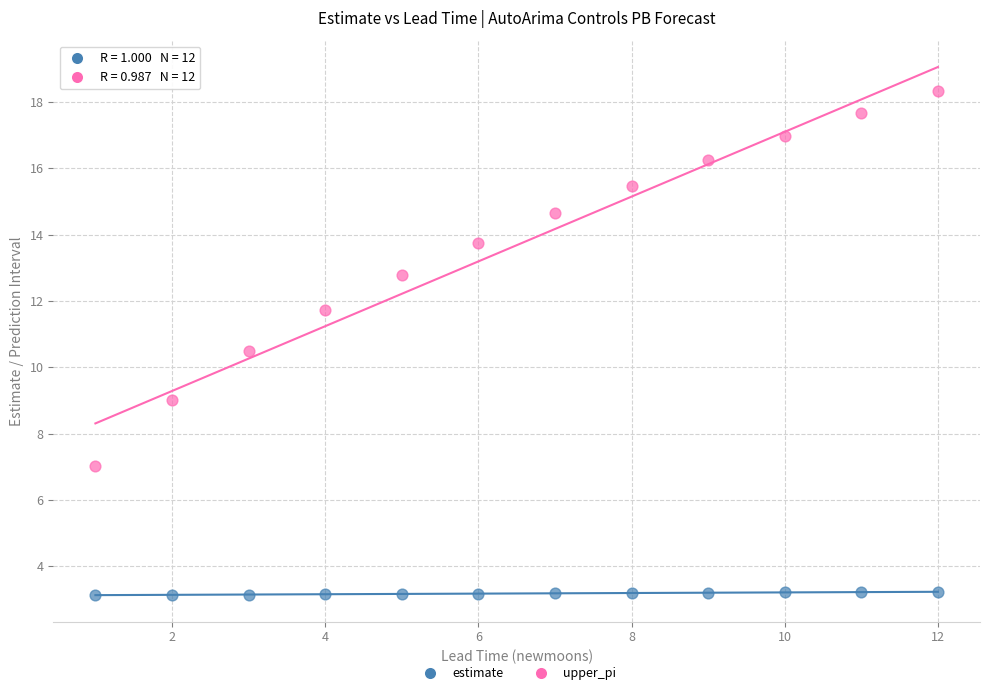

What is the X range (max minus min) for the scatter plot?

11.0